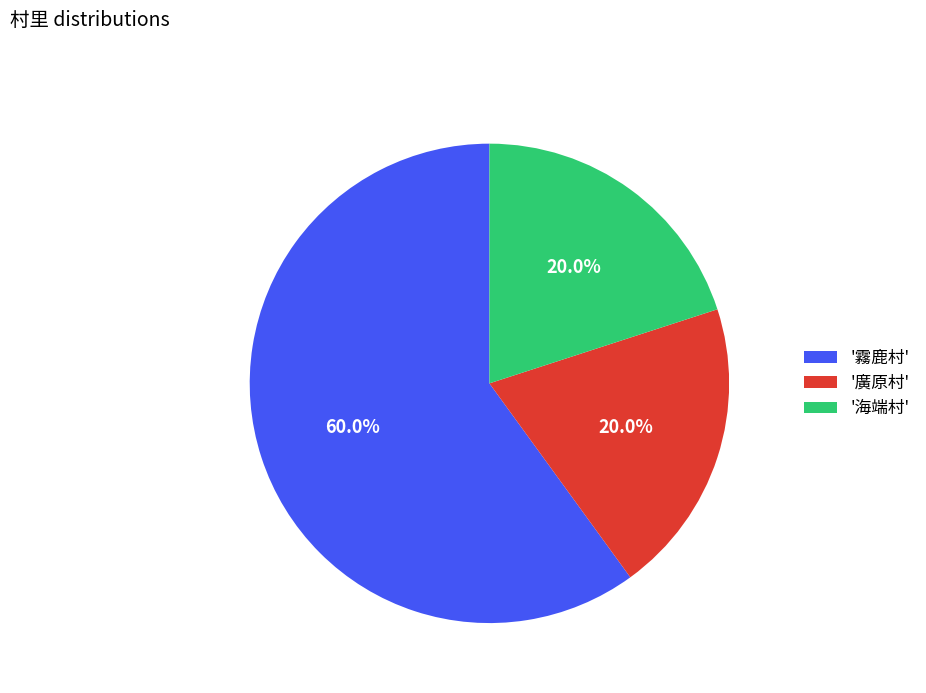

How many slices are in this pie chart?

3